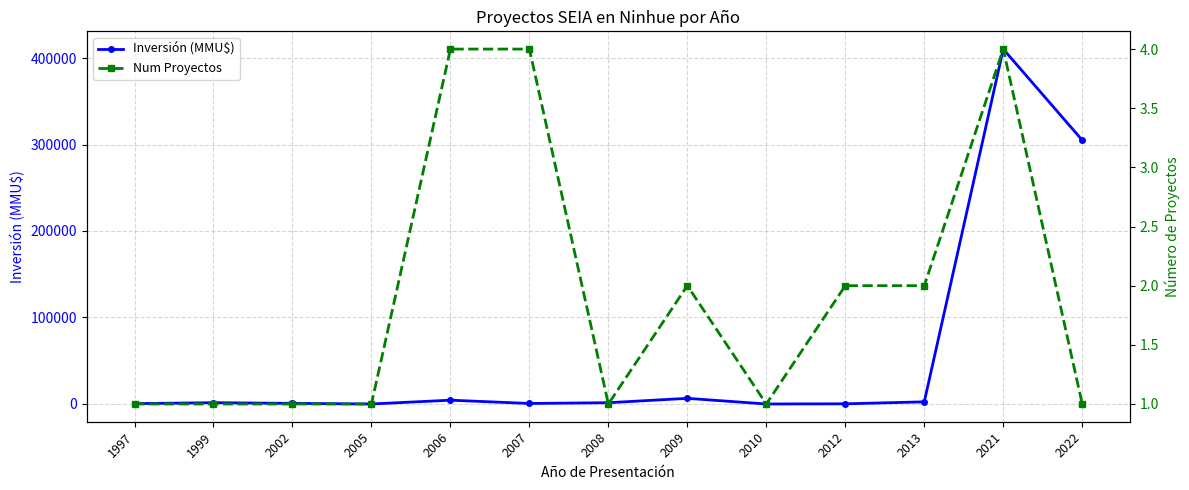

In Num Proyectos, how many points are higher than both neighbors (excluding endpoints)?

2